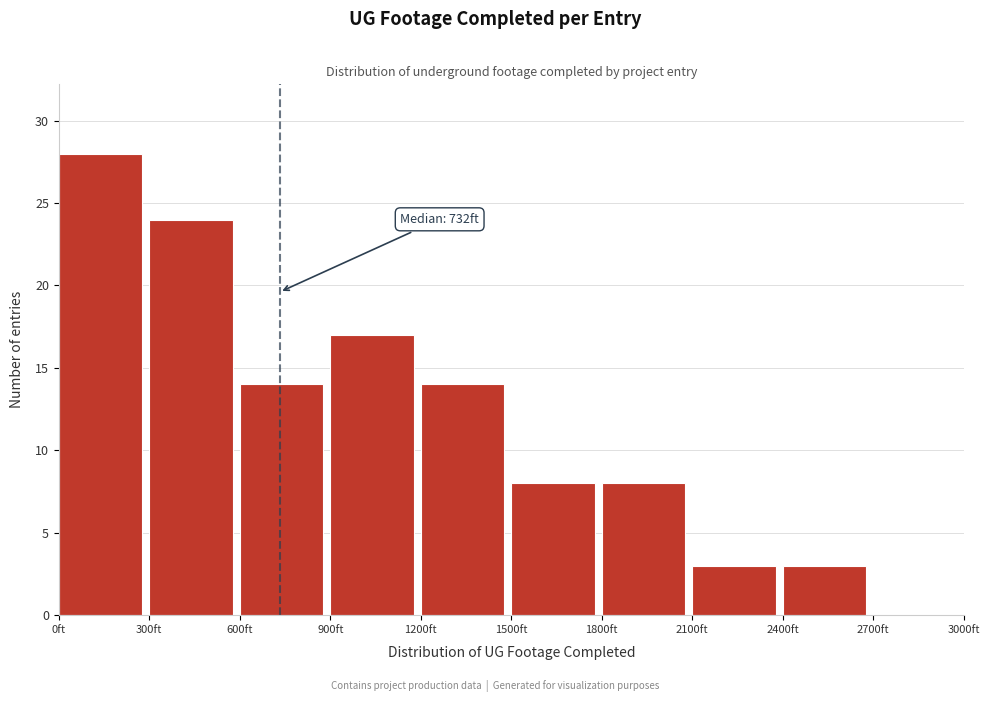

Which range on the x-axis has the tallest bar?

0 to 300